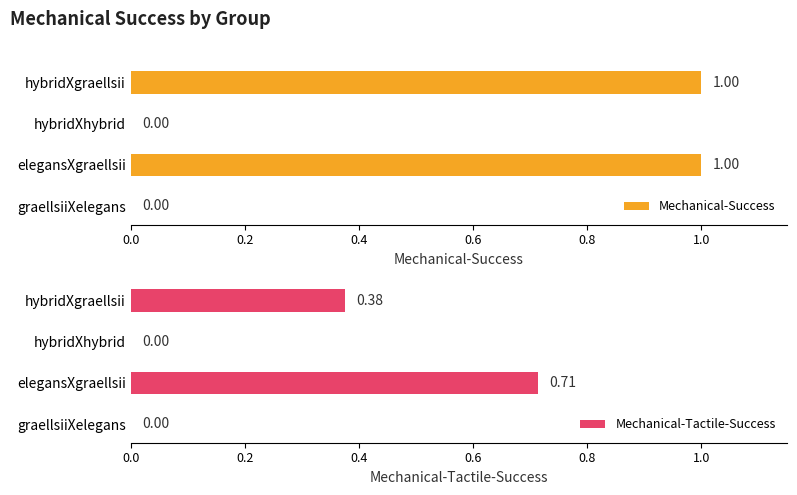

What is the sum of all Mechanical-Tactile-Success values?

1.1